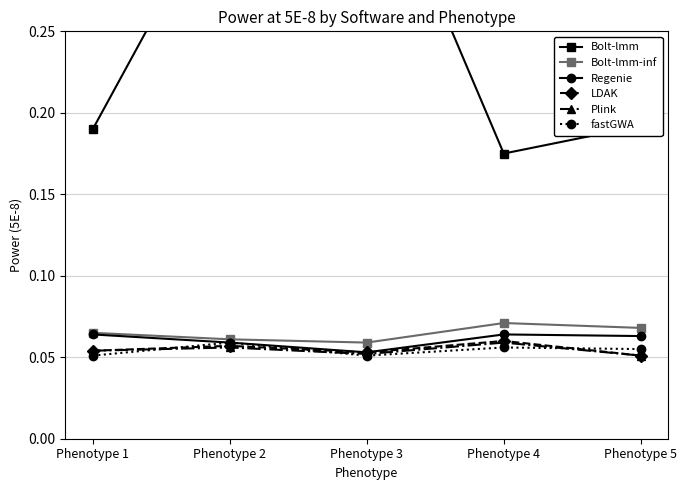

What is the maximum value for Bolt-lmm?

0.4